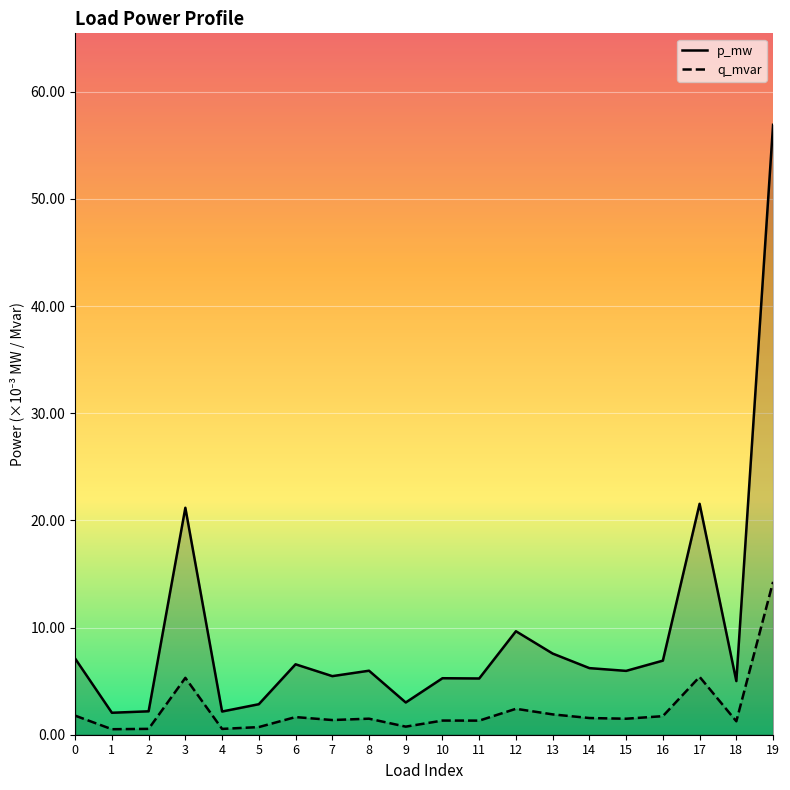

Rank the series by their maximum value, from highest to lowest.

p_mw, q_mvar